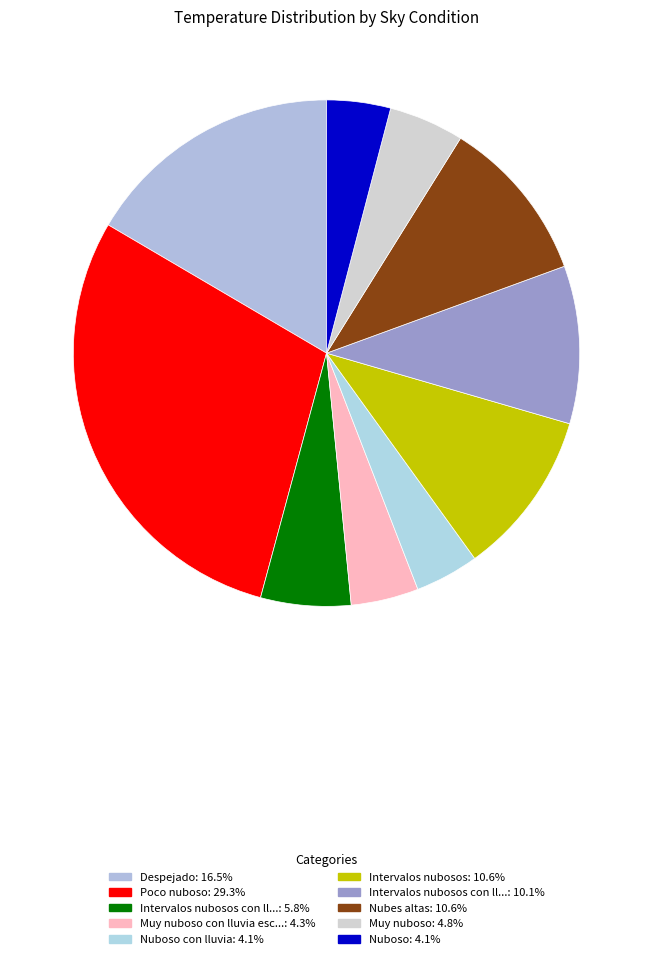

Count the number of slices in the pie.

10